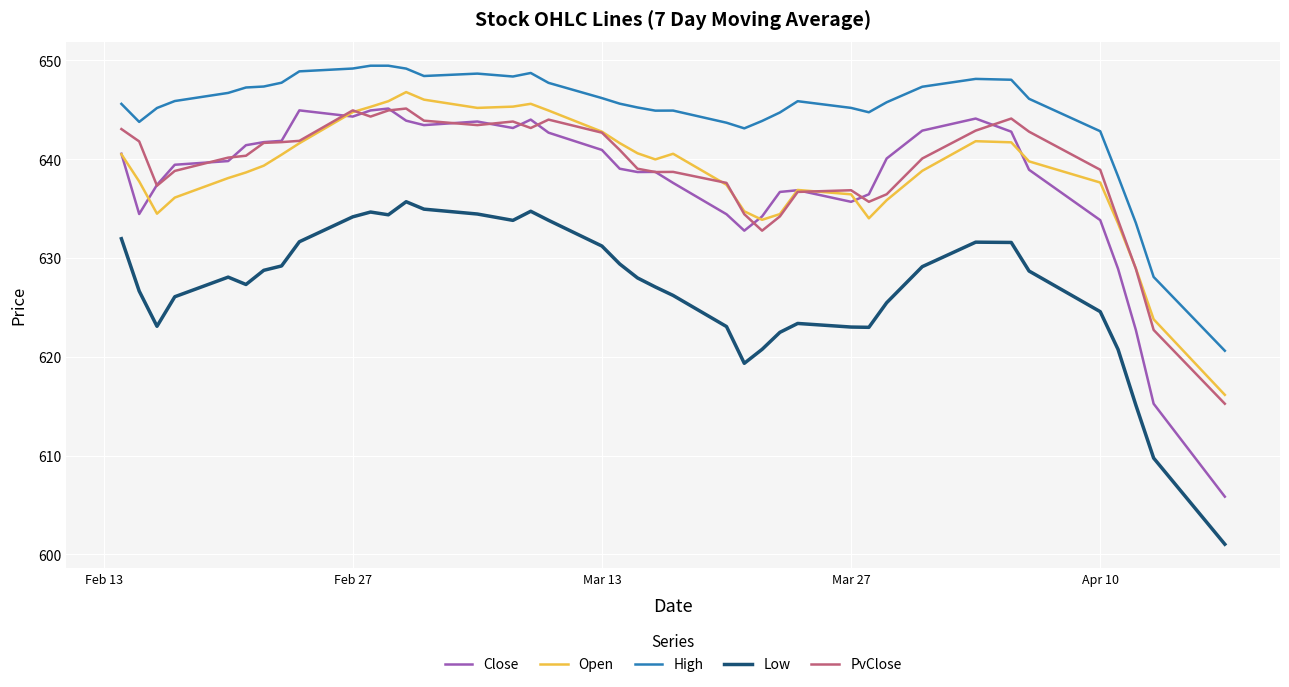

True or false: Low and Close intersect in this chart.

False